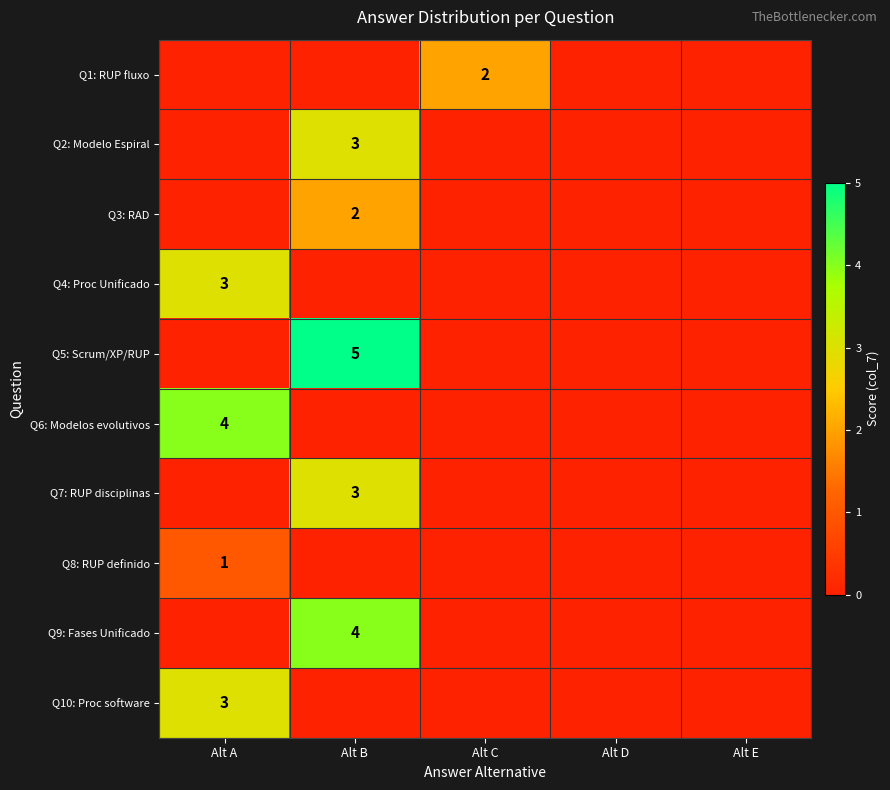

Is it true that Q2: Modelo Espiral equals 4 at Alt B?

False